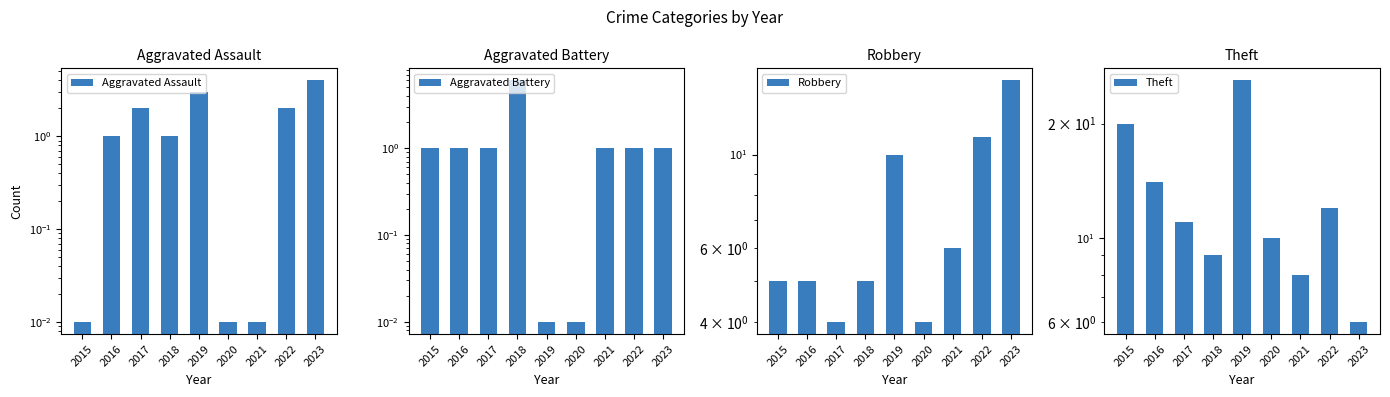

What is the difference between the maximum and minimum values in the Aggravated Battery series?

6.0